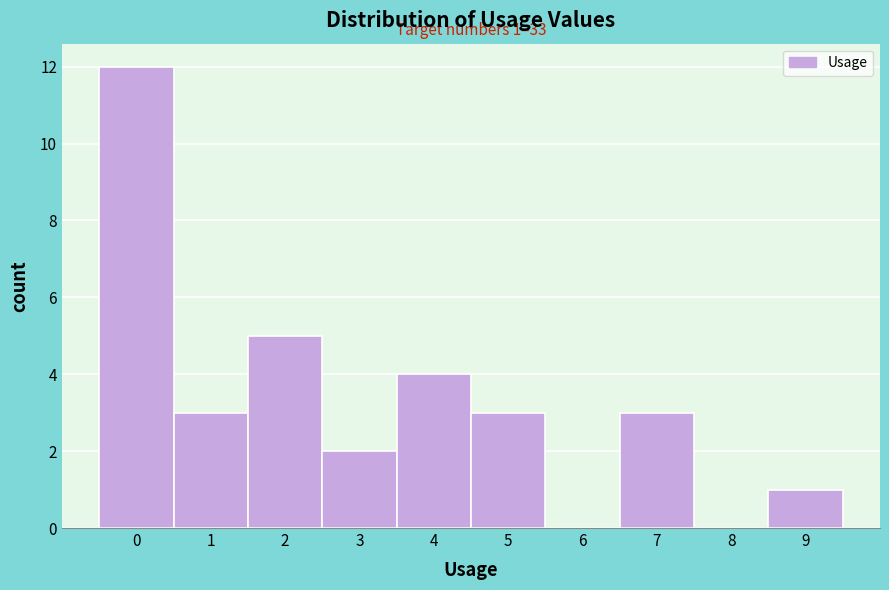

Which range on the x-axis has the tallest bar?

-0.5 to 0.5